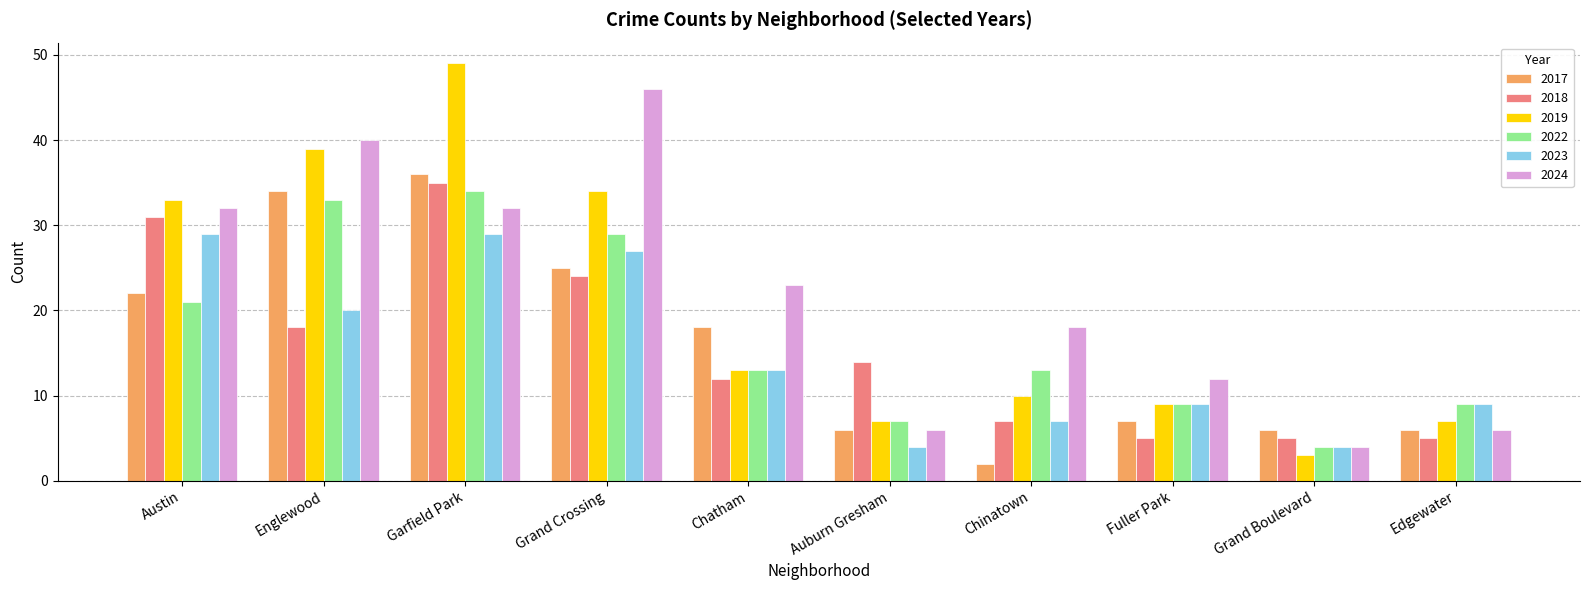

Which series has the largest range (max minus min)?

2019